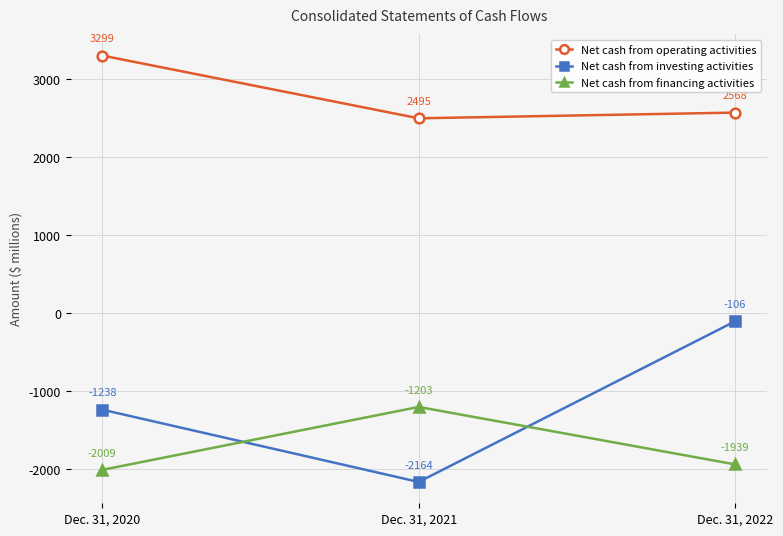

Rank the series at Dec. 31, 2022 from lowest to highest value.

Net cash from financing activities, Net cash from investing activities, Net cash from operating activities